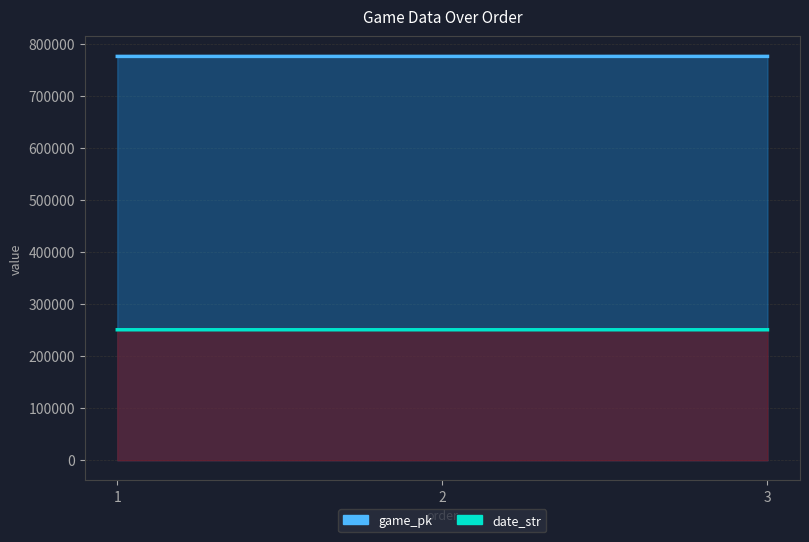

Rank the categories by date_str value from highest to lowest.

1, 2, 3